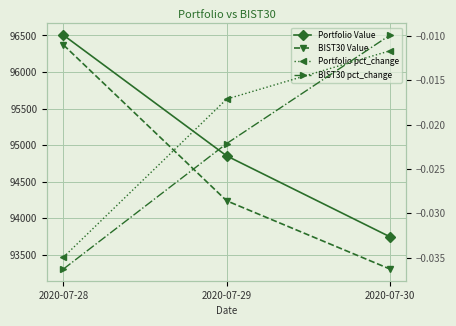

List the series in order of their peak value, highest first.

Portfolio Value, BIST30 Value, BIST30 pct_change, Portfolio pct_change